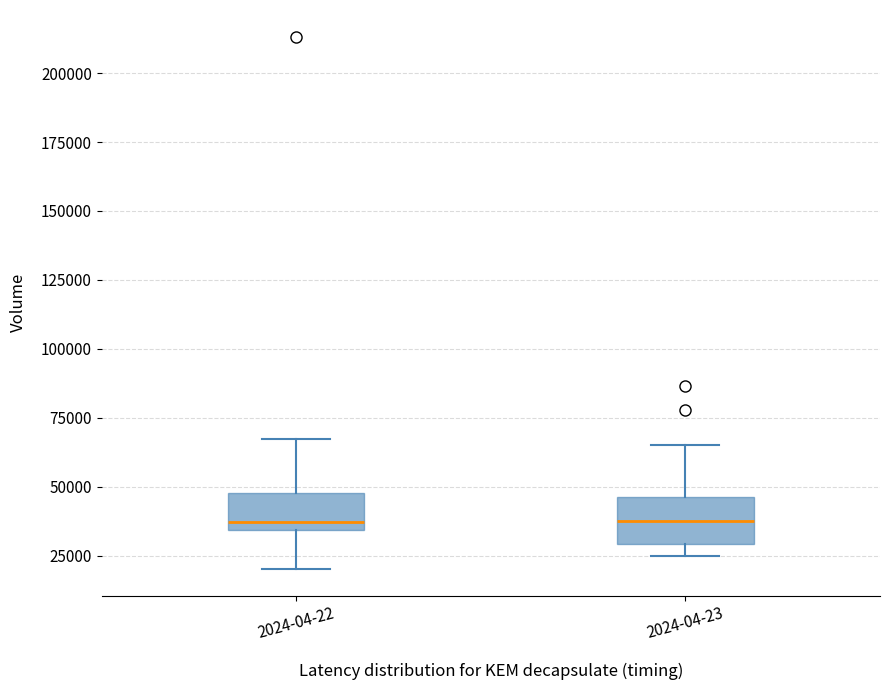

Reading left to right, transcribe this box plot: for each box, give where its median line is, the range the box spans, and where its two whiskers end, as read against the y-axis. The values are not printed on the chart, so give them approximately, as read against the axis.

2024-04-22: median 35000 (just above the box's lower edge), box 35000 to 50000, whiskers 20000 to 65000
2024-04-23: median 40000, box 30000 to 45000, whiskers 25000 to 65000